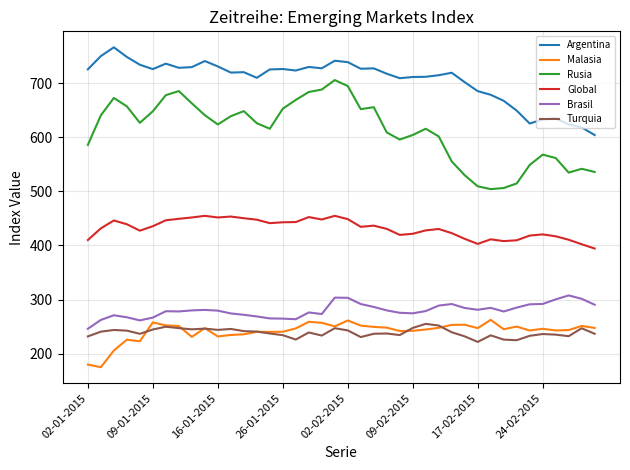

What is the highest value of the Malasia series?

262.4